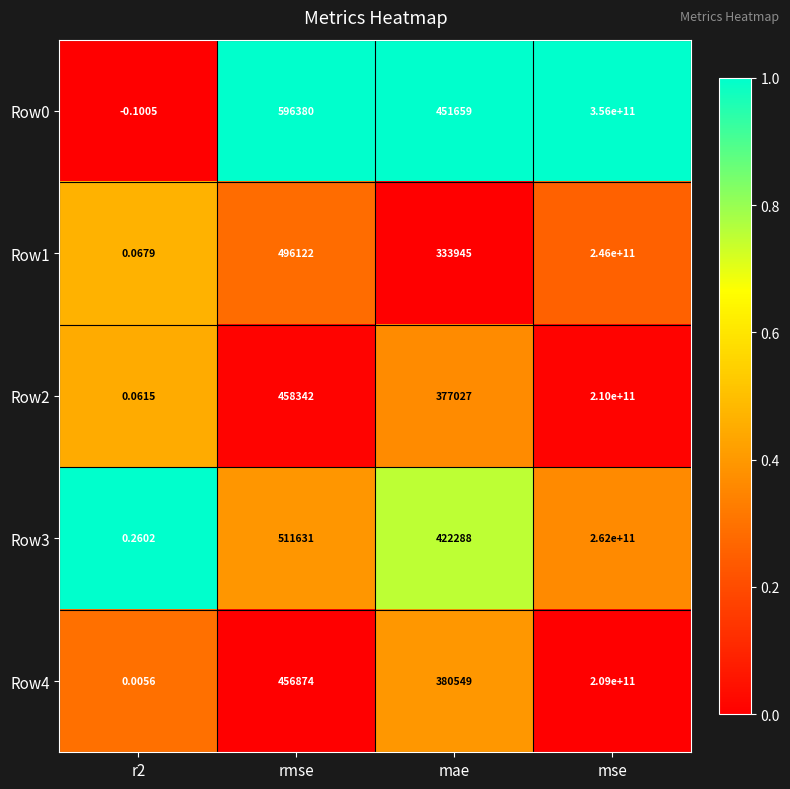

At which category is the sum across all series the highest?

mse